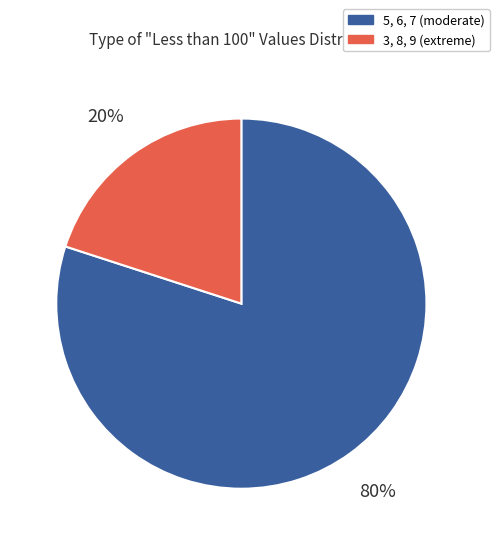

How many segments does this pie chart have?

2